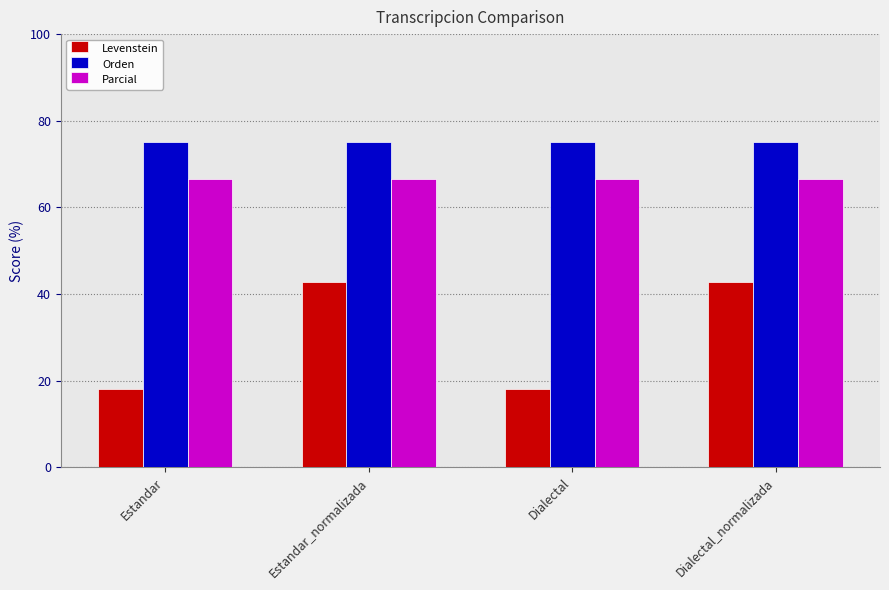

What is the spread (max minus min) of values at Dialectal?

56.8